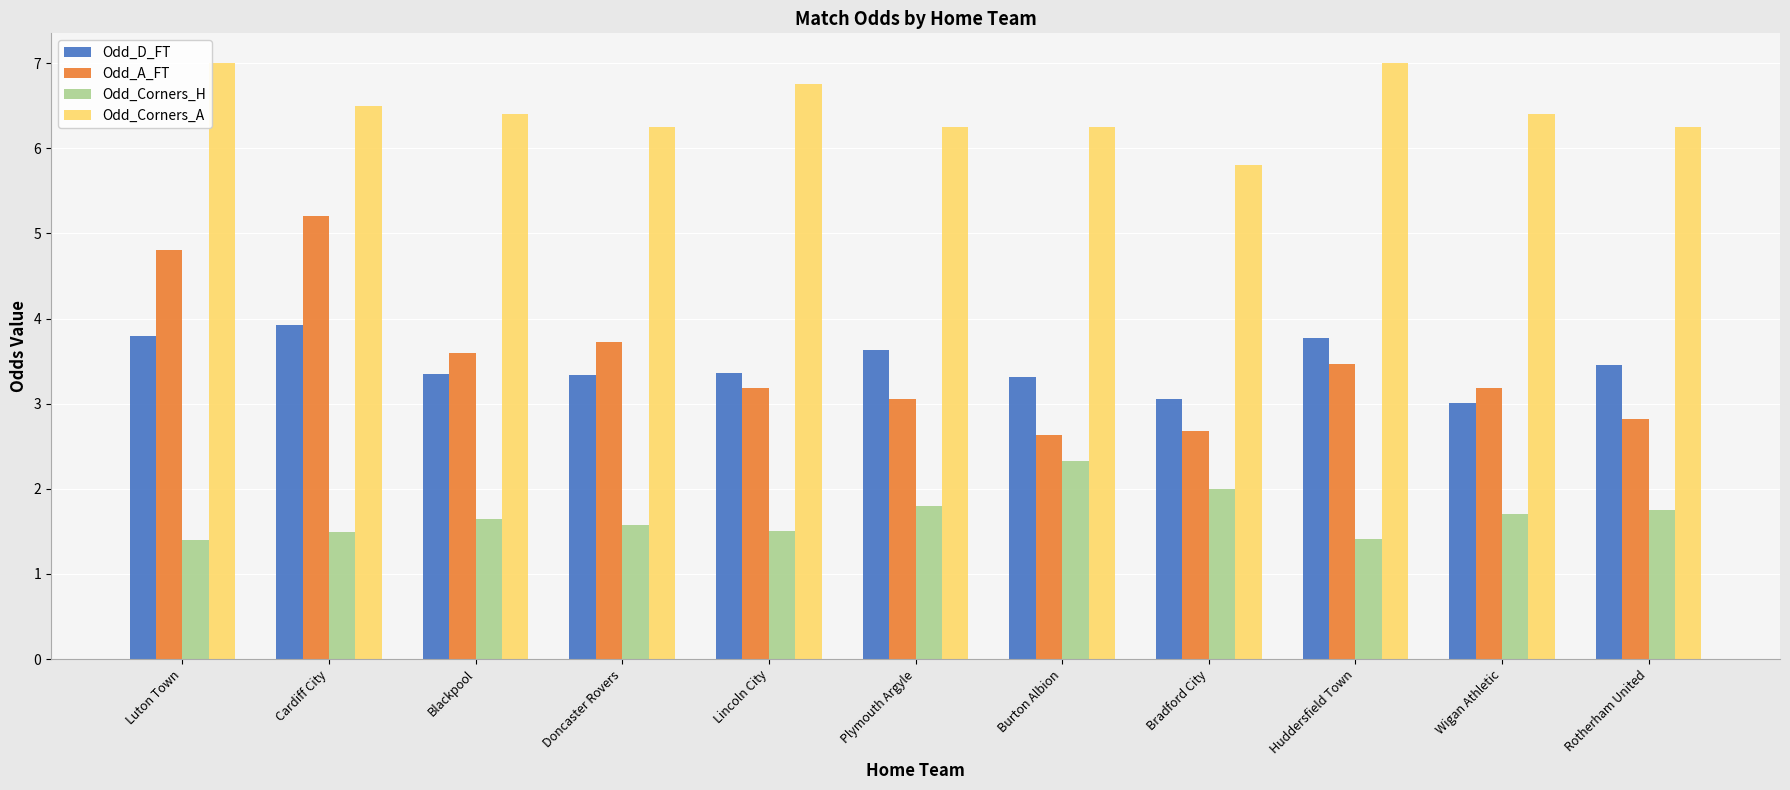

At Burton Albion, list the series in order from smallest to largest.

Odd_Corners_H, Odd_A_FT, Odd_D_FT, Odd_Corners_A